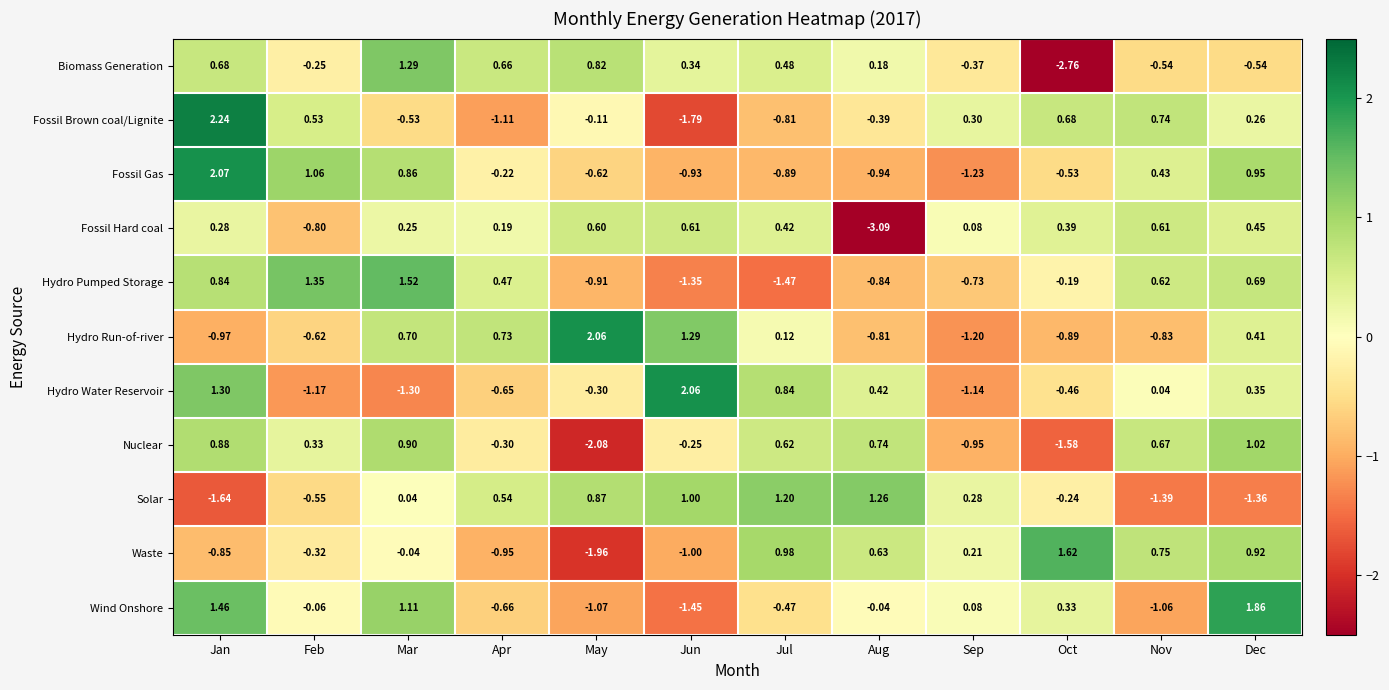

Which category has the highest value across all series?

Jan